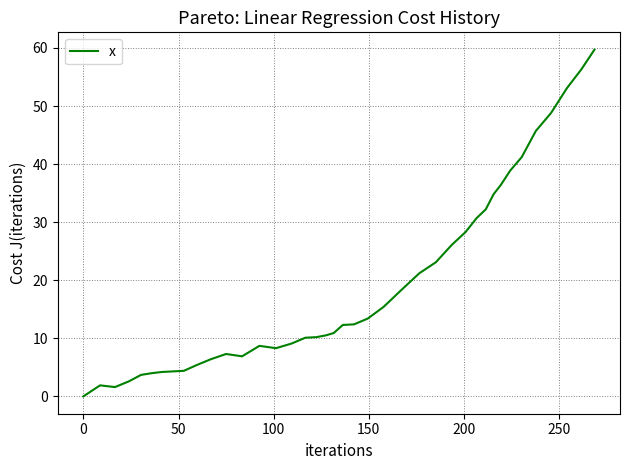

What is the maximum value shown in the chart?

59.7